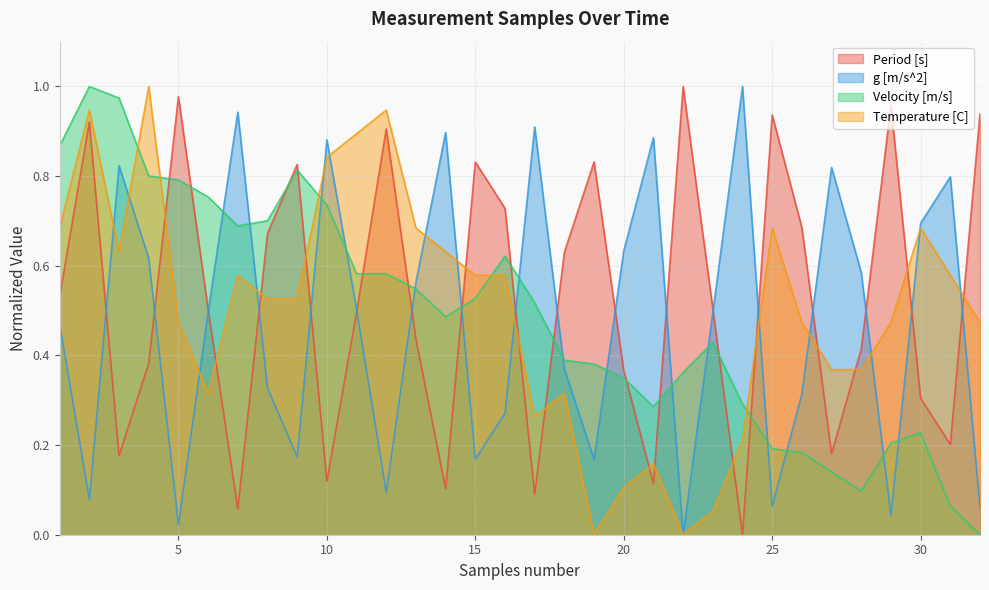

Reading left to right, transcribe all the data shown in this chart.

Period [s]: 0.5	0.9	0.2	0.4	1.0	0.5	0.1	0.7	0.8	0.1	0.5	0.9	0.4	0.1	0.8	0.7	0.1	0.6	0.8	0.4	0.1	1.0	0.5	0.0	0.9	0.7	0.2	0.4	1.0	0.3	0.2	0.9
g [m/s^2]: 0.5	0.1	0.8	0.6	0.0	0.5	0.9	0.3	0.2	0.9	0.5	0.1	0.6	0.9	0.2	0.3	0.9	0.4	0.2	0.6	0.9	0.0	0.5	1.0	0.1	0.3	0.8	0.6	0.0	0.7	0.8	0.1
Velocity [m/s]: 0.9	1.0	1.0	0.8	0.8	0.8	0.7	0.7	0.8	0.7	0.6	0.6	0.5	0.5	0.5	0.6	0.5	0.4	0.4	0.3	0.3	0.4	0.4	0.3	0.2	0.2	0.1	0.1	0.2	0.2	0.1	0.0
Temperature [C]: 0.7	0.9	0.6	1.0	0.5	0.3	0.6	0.5	0.5	0.8	0.9	0.9	0.7	0.6	0.6	0.6	0.3	0.3	0.0	0.1	0.2	0.0	0.1	0.2	0.7	0.5	0.4	0.4	0.5	0.7	0.6	0.5